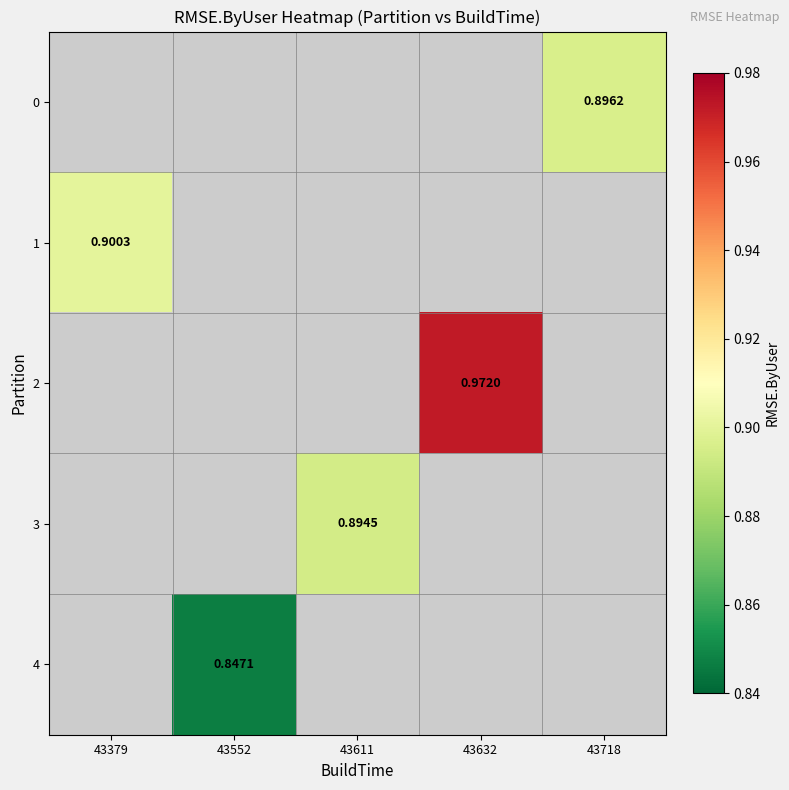

Which category has the lowest value across all series?

43552